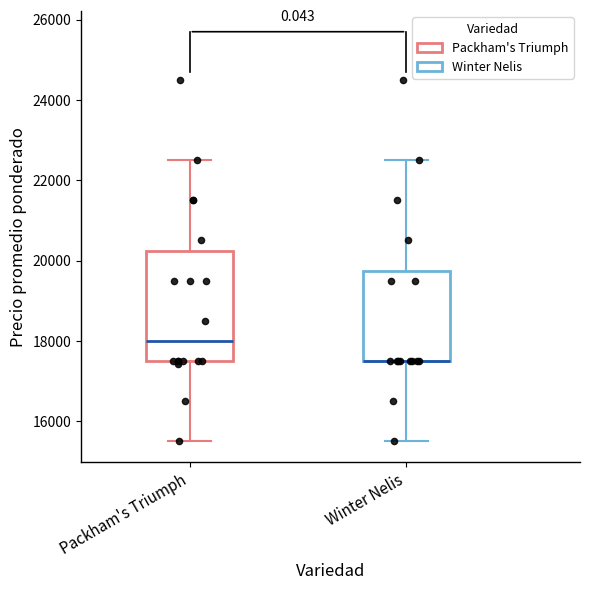

Which box is the tallest, from its lower edge to its upper edge?

Packham's Triumph